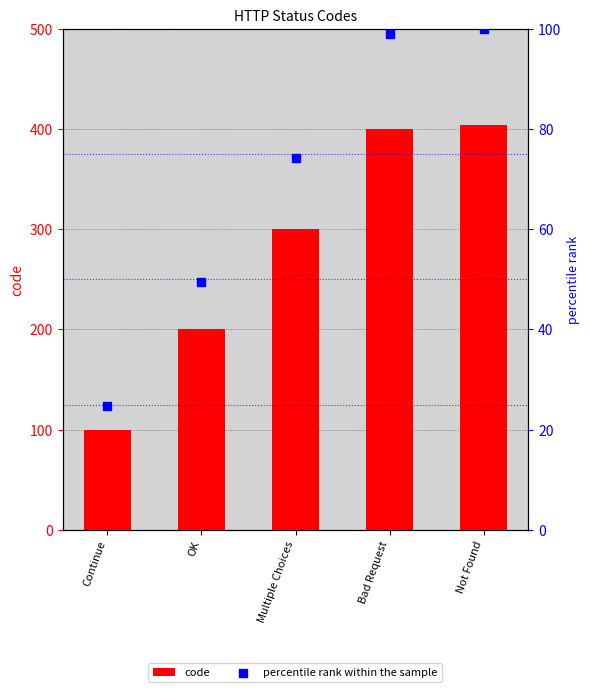

Which series has the largest Y range (max minus min)?

code